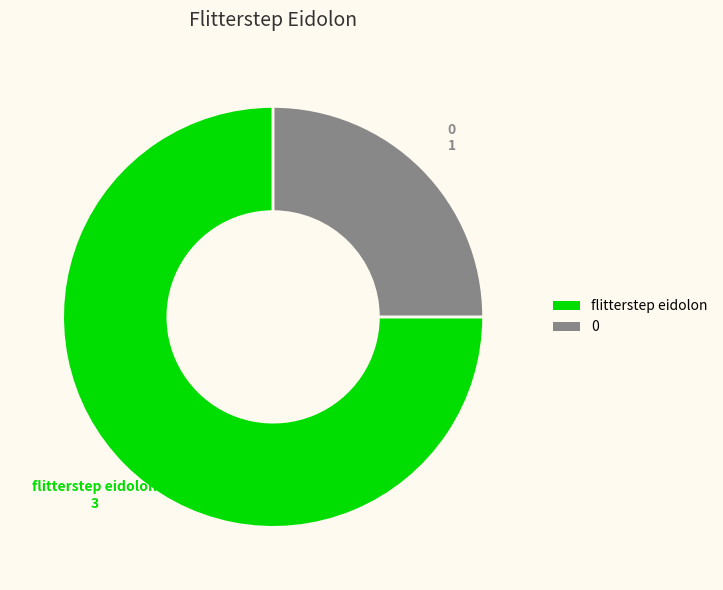

Which has a higher value, flitterstep eidolon or 0?

flitterstep eidolon